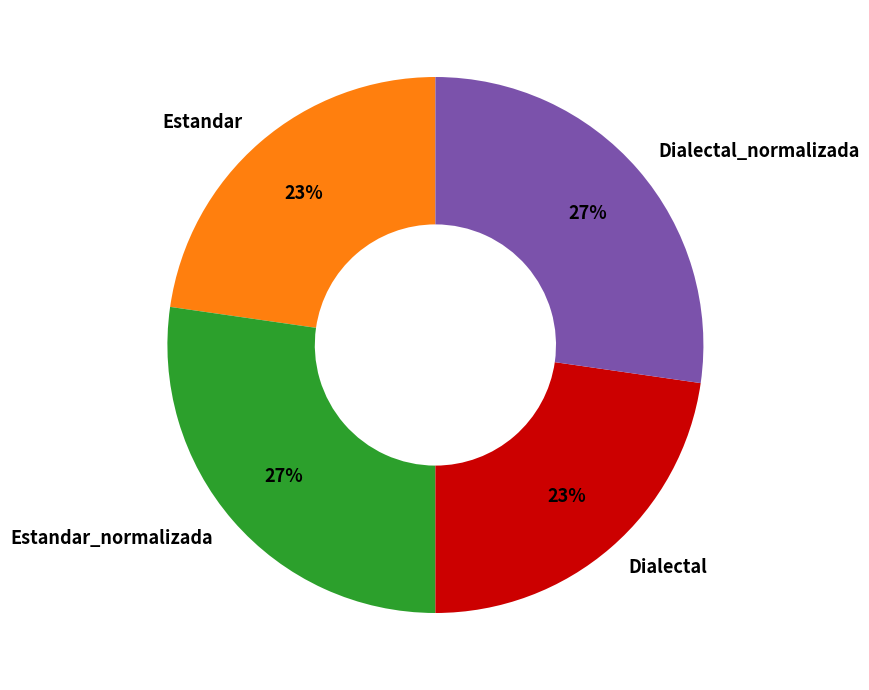

How many slices are in this pie chart?

4